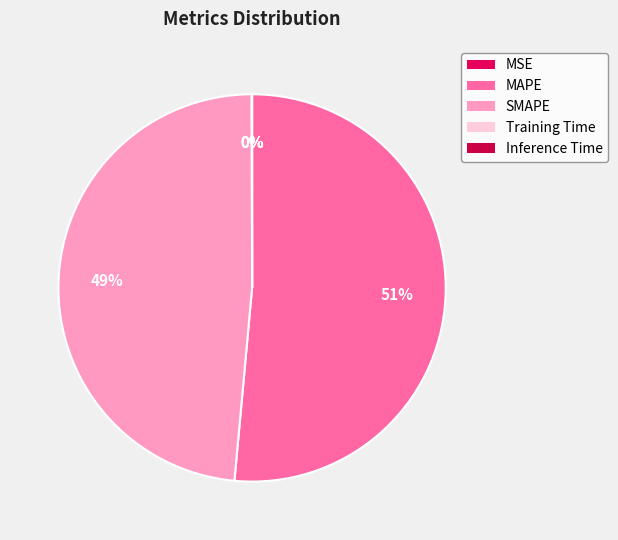

To the nearest percent, what is the combined percentage of MAPE and SMAPE?

100%